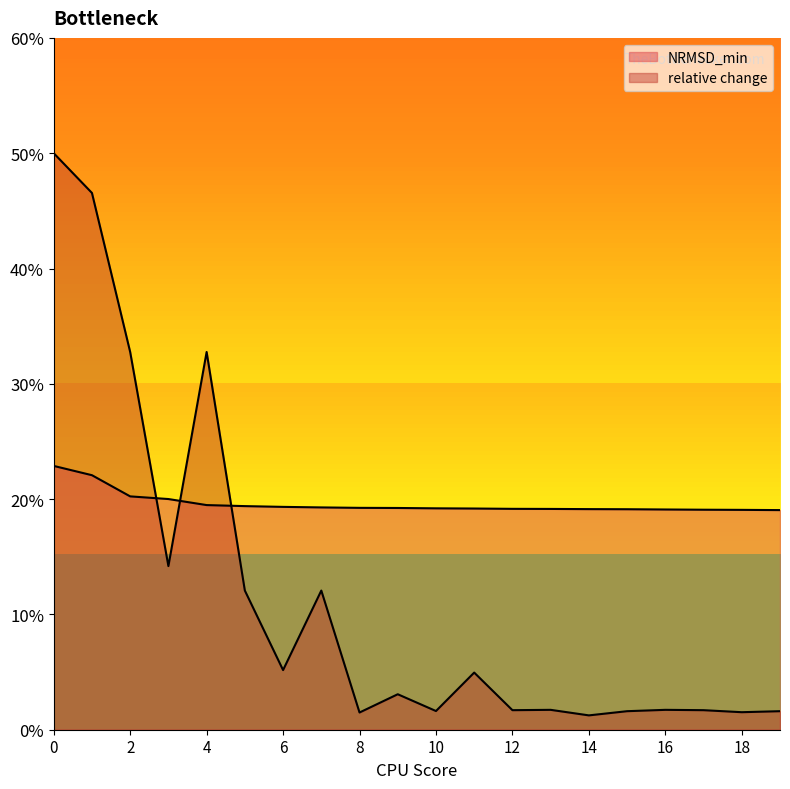

How many data points does each series have?

20